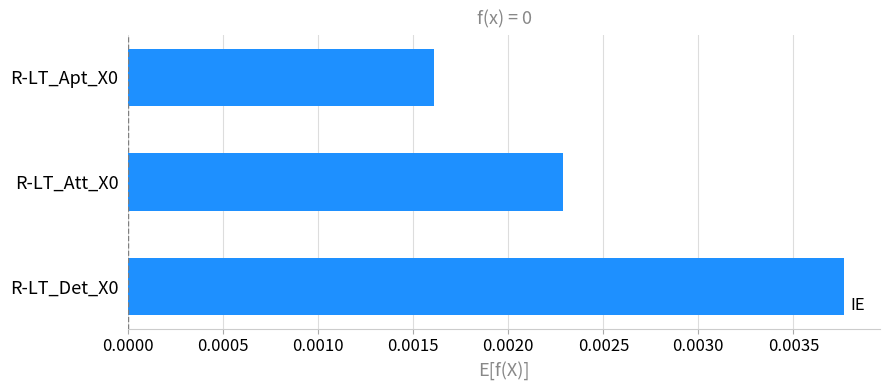

Does the chart contain stacked bars?

No